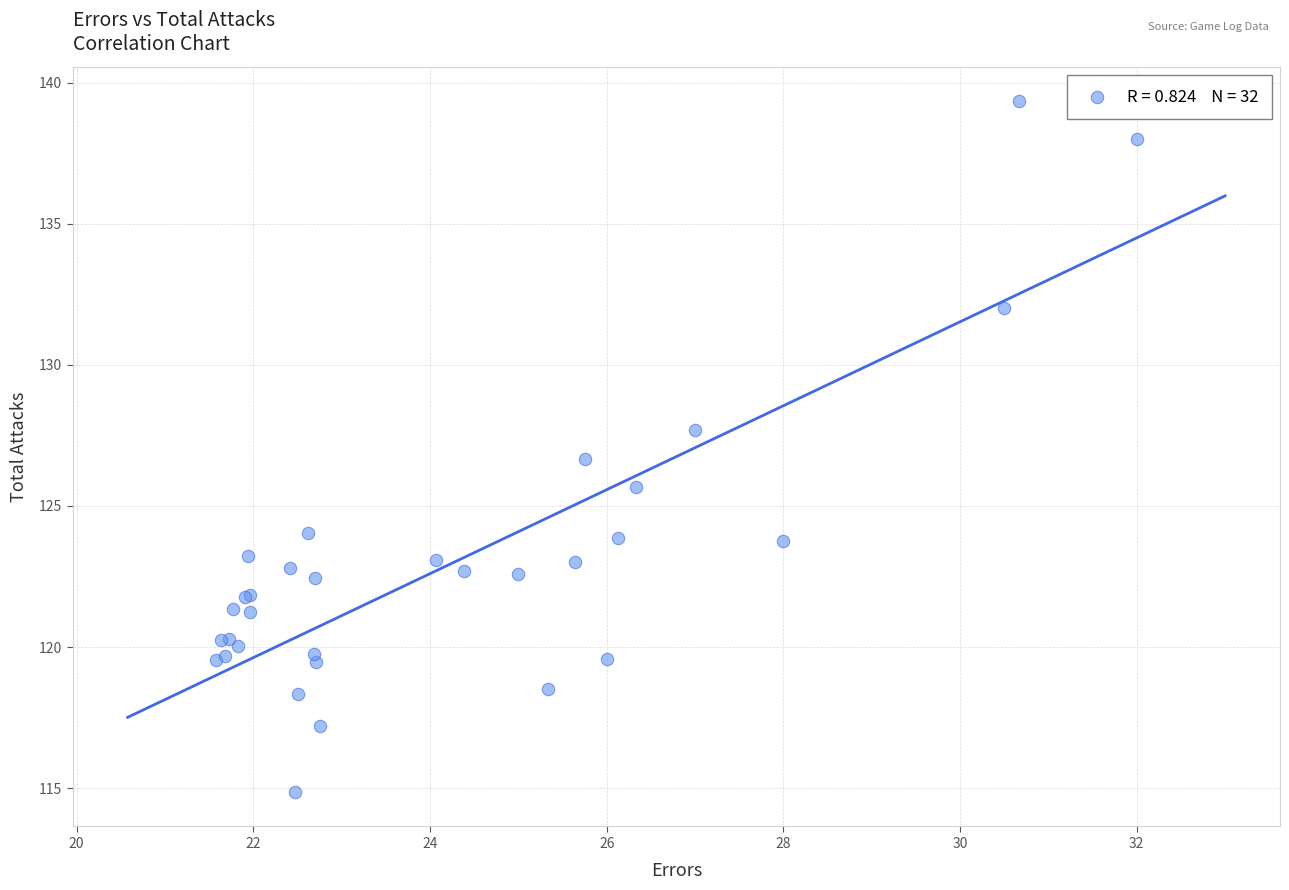

What Y value in the scatter plot is closest to 127?

126.7